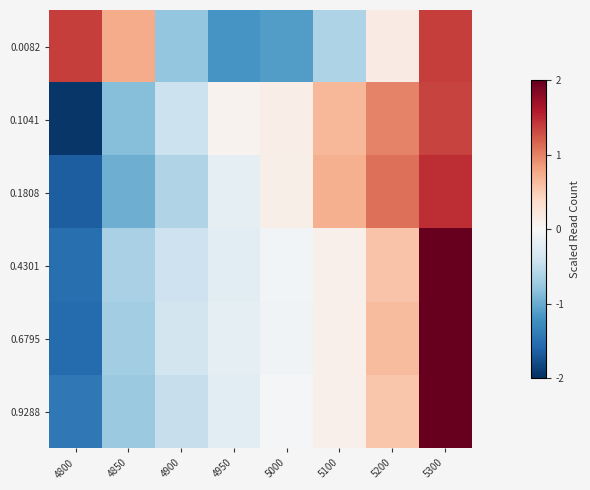

How many series are shown in this chart?

6